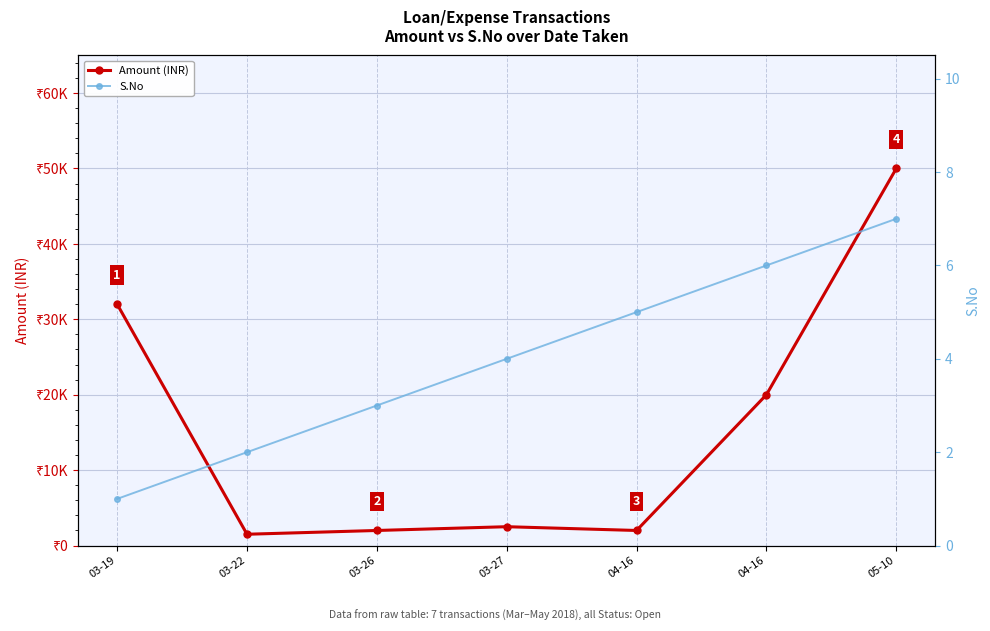

True or false: Amount (INR) and S.No intersect in this chart.

False